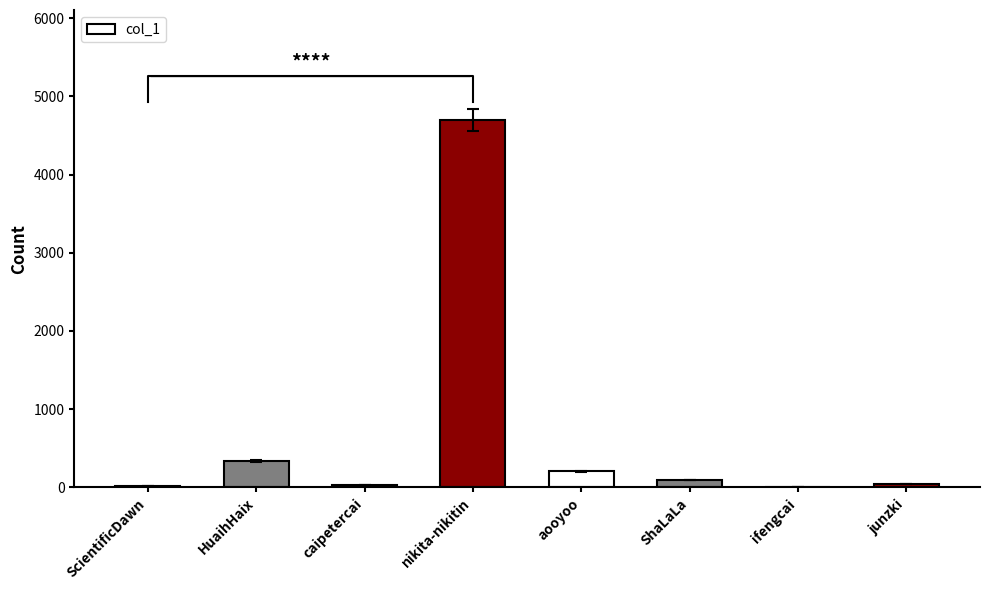

How many categories are shown in the chart?

8